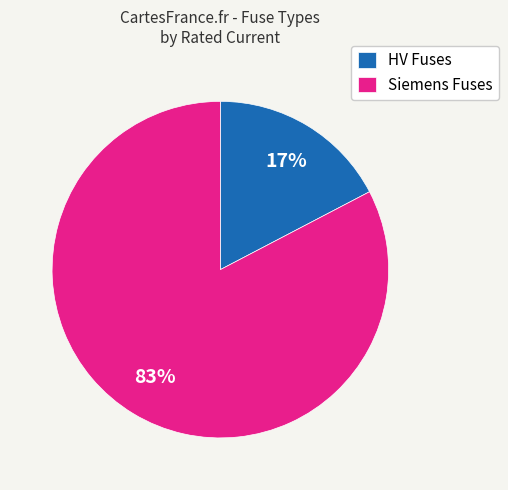

To the nearest percent, what portion does HV Fuses represent?

17%